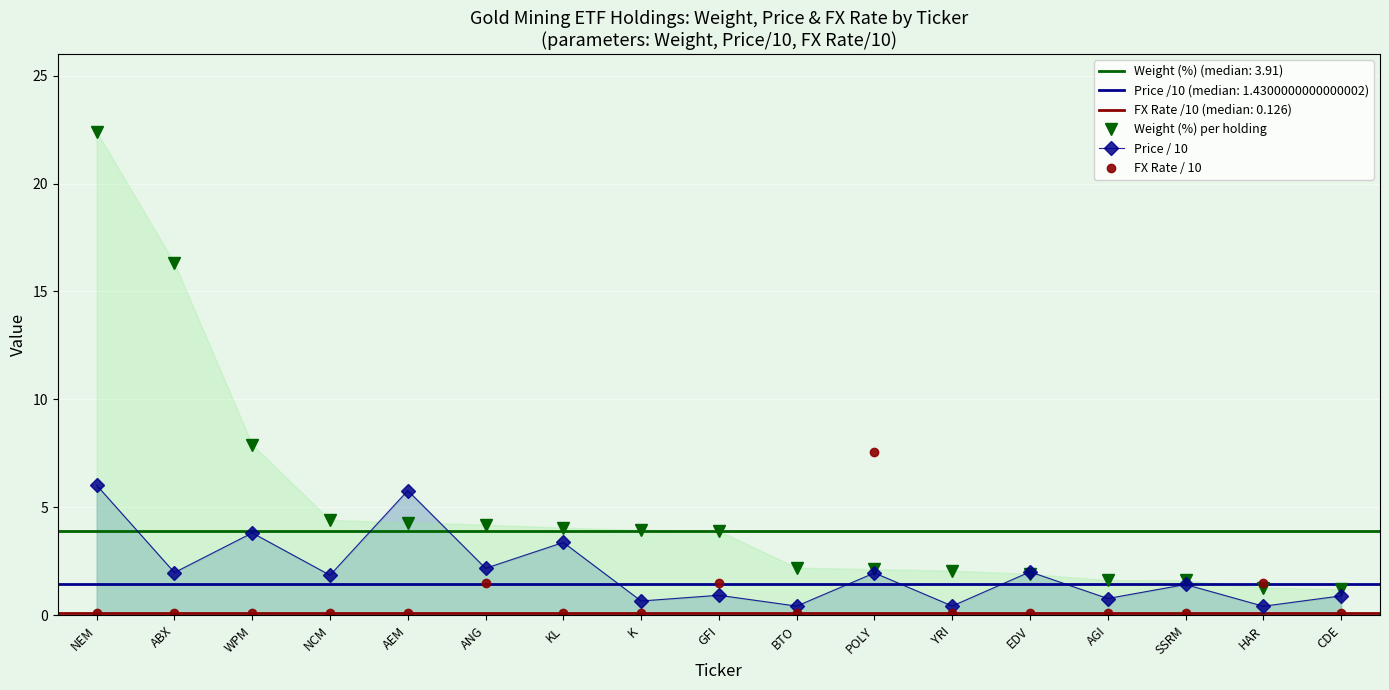

What is the total value across all series at NEM?

28.5